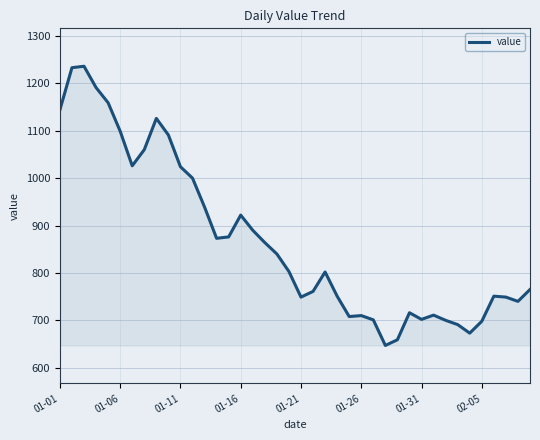

Does the chart display data point markers on the line(s)?

No